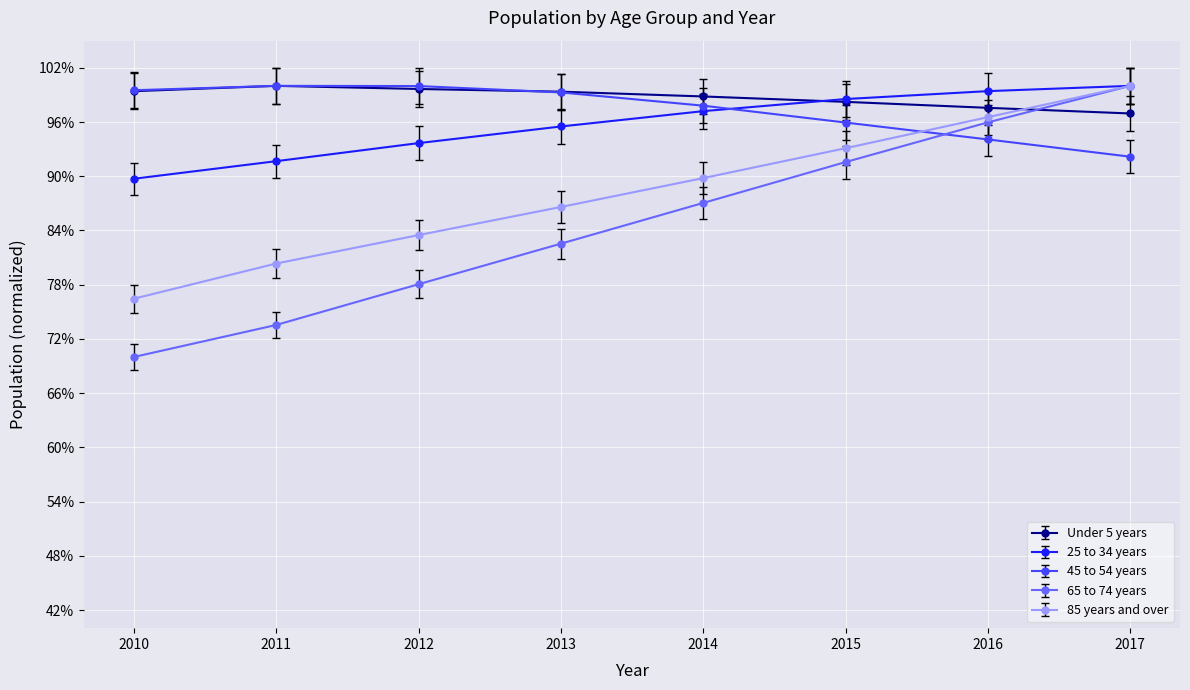

What is the value of the 85 years and over point at the 8th from the left?

1.0